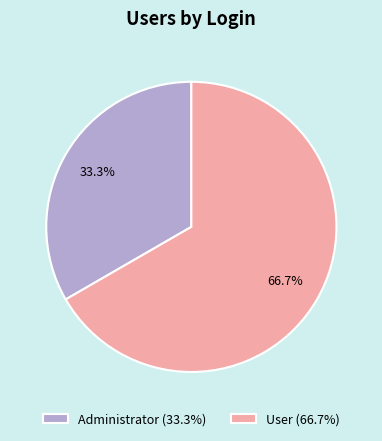

How many slices are in this pie chart?

2